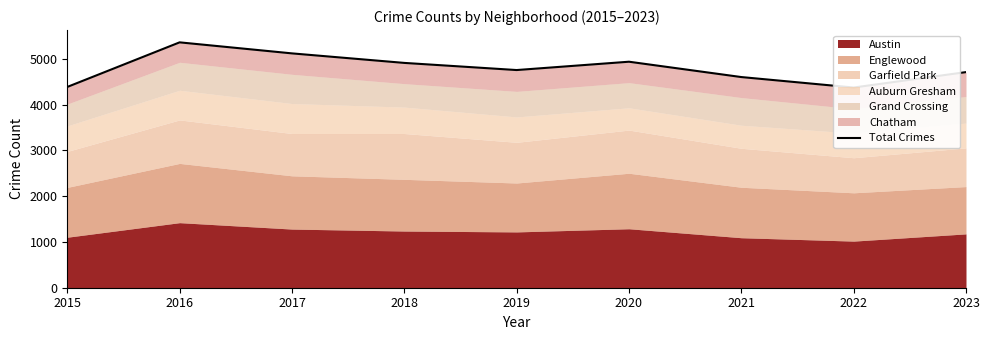

How many points are lower than both their immediate neighbors (excluding endpoints)?

2